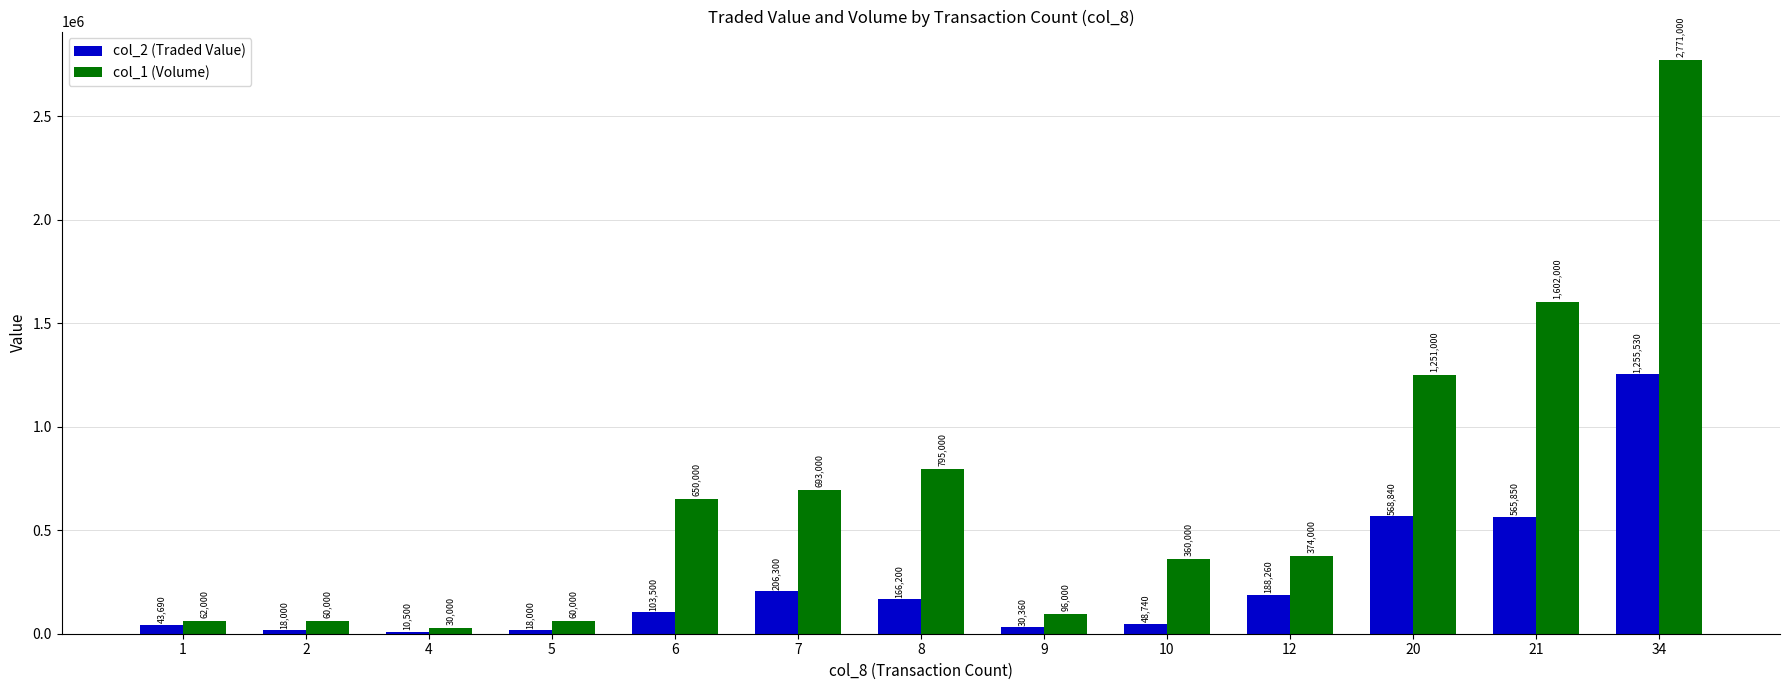

Reading left to right, list all the values displayed in this chart.

col_2 (Traded Value): 43690	18000	10500	18000	103500	206300	166200	30360	48740	188260	568840	565850	1255530
col_1 (Volume): 62000	60000	30000	60000	650000	693000	795000	96000	360000	374000	1251000	1602000	2771000